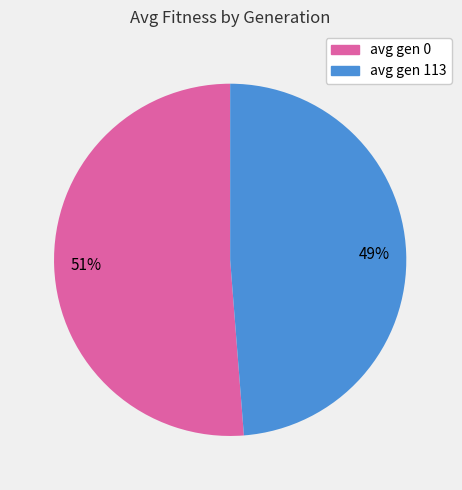

What is the smallest slice in the pie chart?

avg gen 113